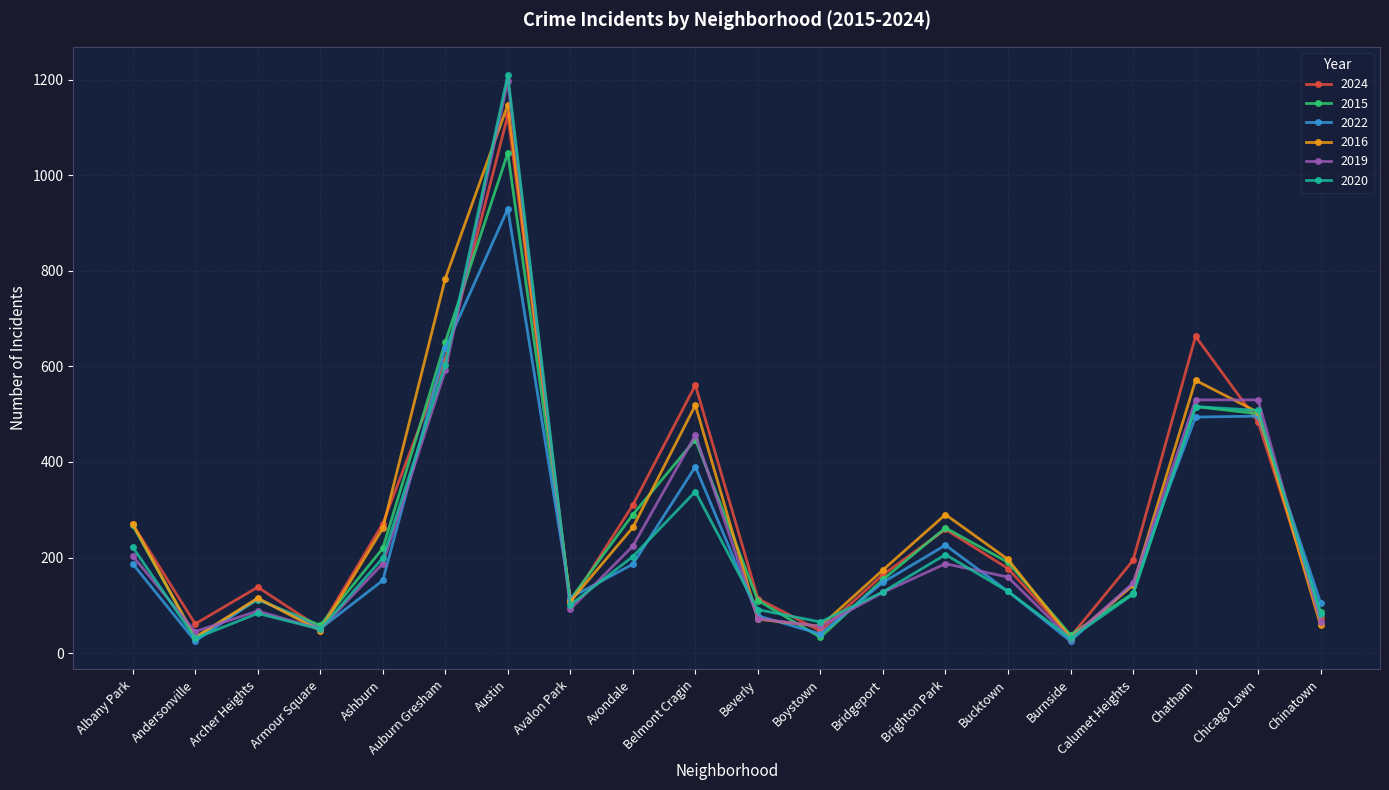

True or false: 2022 has more than 0 interior local peaks.

True